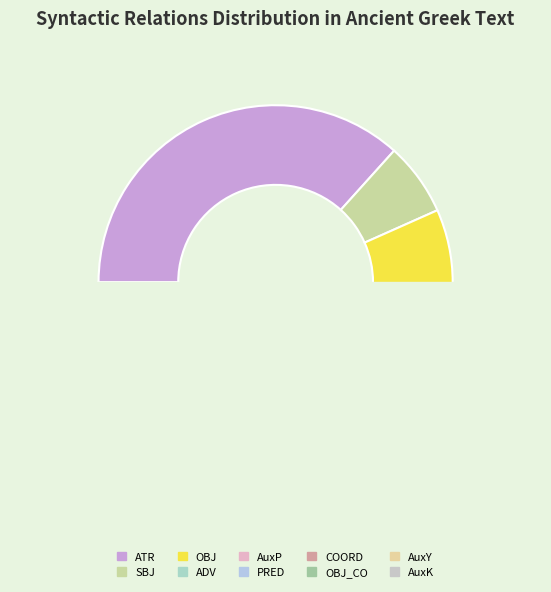

Does PRED represent more than half of the total?

No